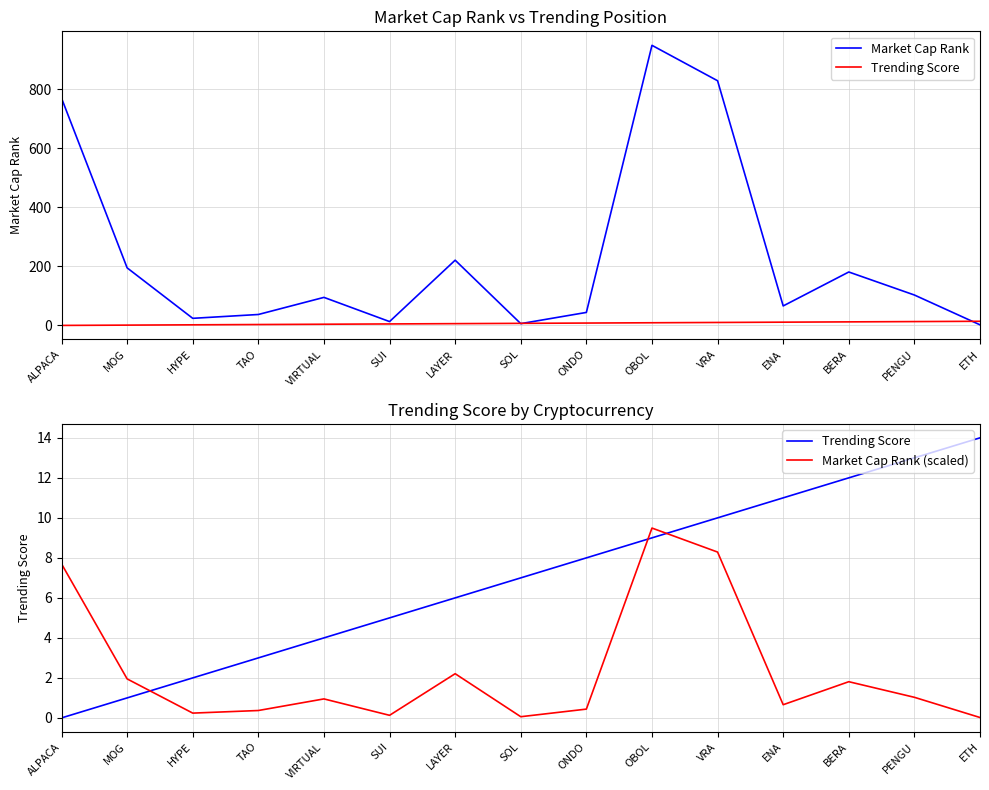

Which series has the largest range (max minus min)?

Market Cap Rank